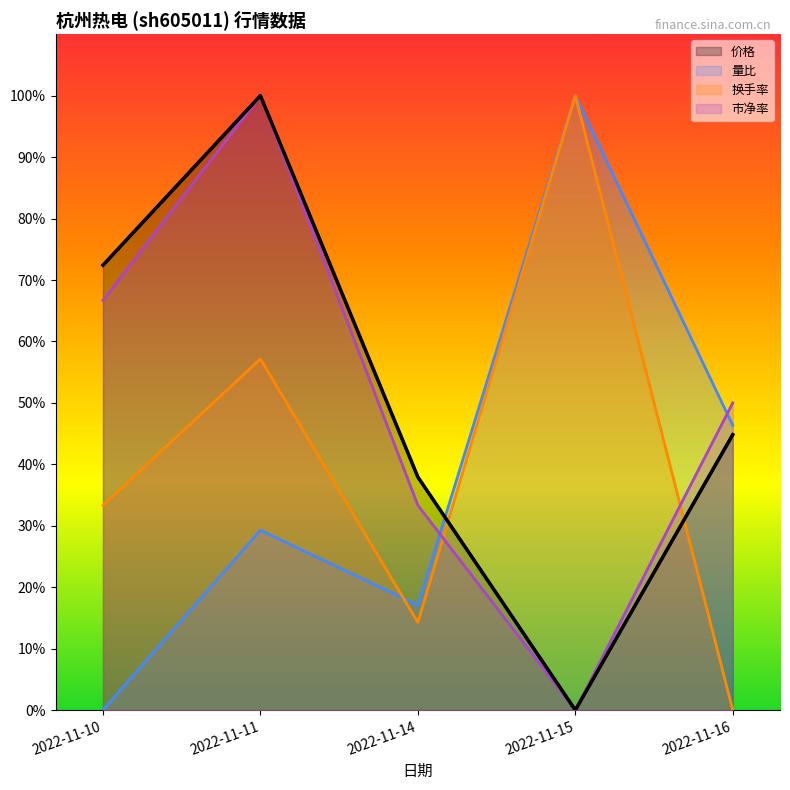

What is the value of the 价格 point at the 3rd from the left?

0.4